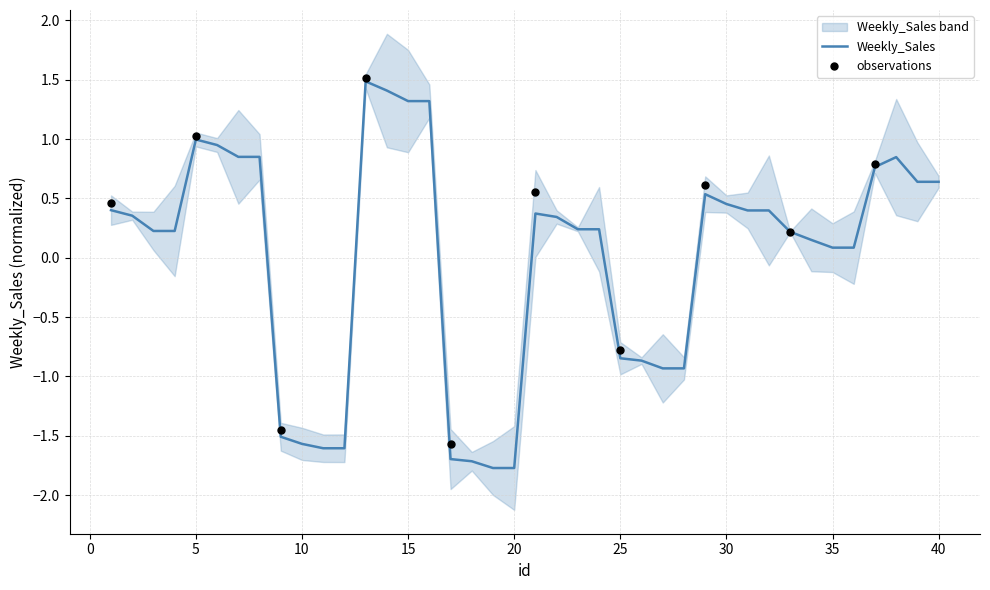

Which has a higher value, 38 or 16?

16